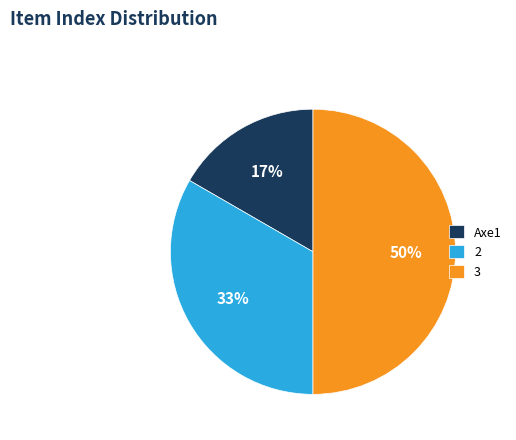

Does Axe1 account for over 50% of the chart?

No